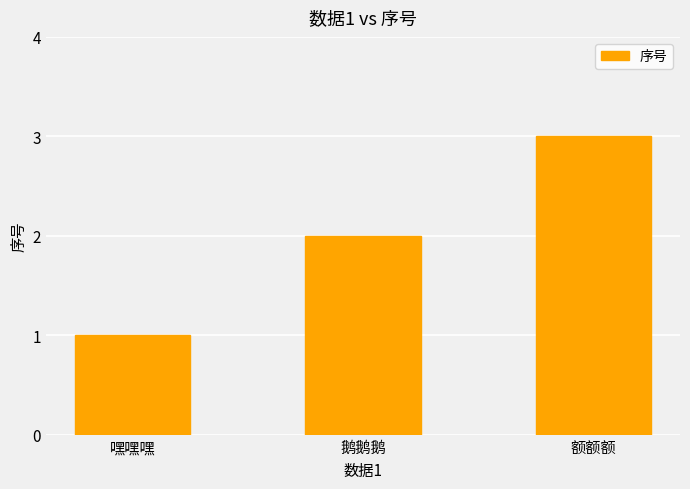

What is the label of the 1st bar from the right?

额额额